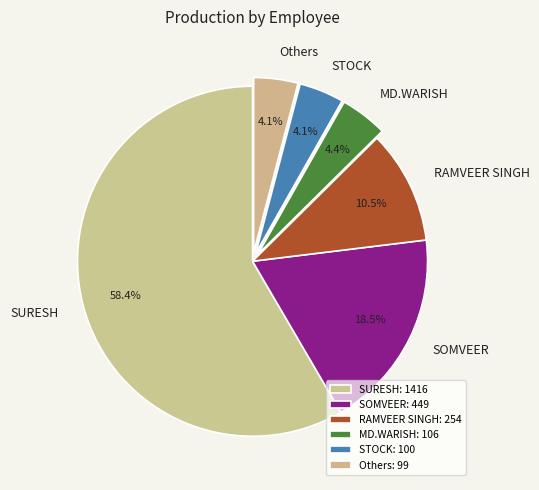

How many segments does this pie chart have?

6